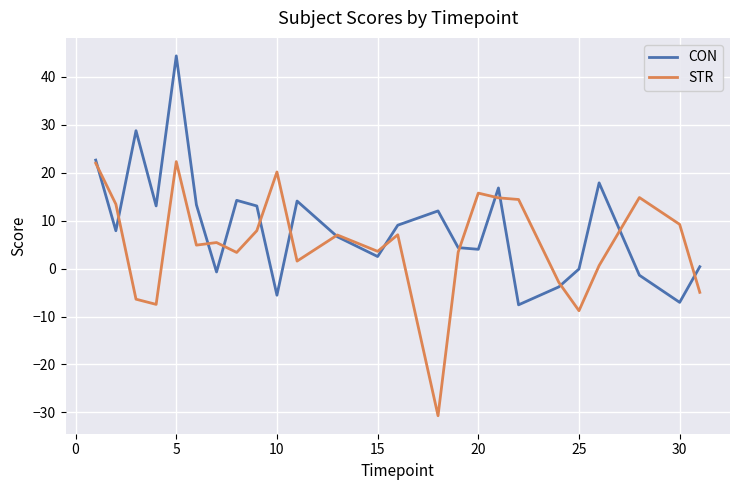

Which series has the largest total across all categories?

CON